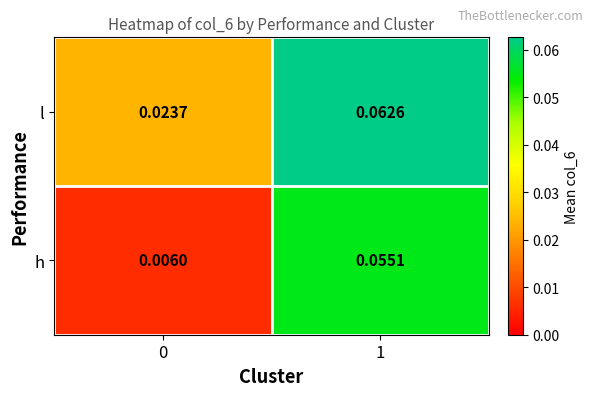

List the series in order of their overall mean, highest first.

l, h